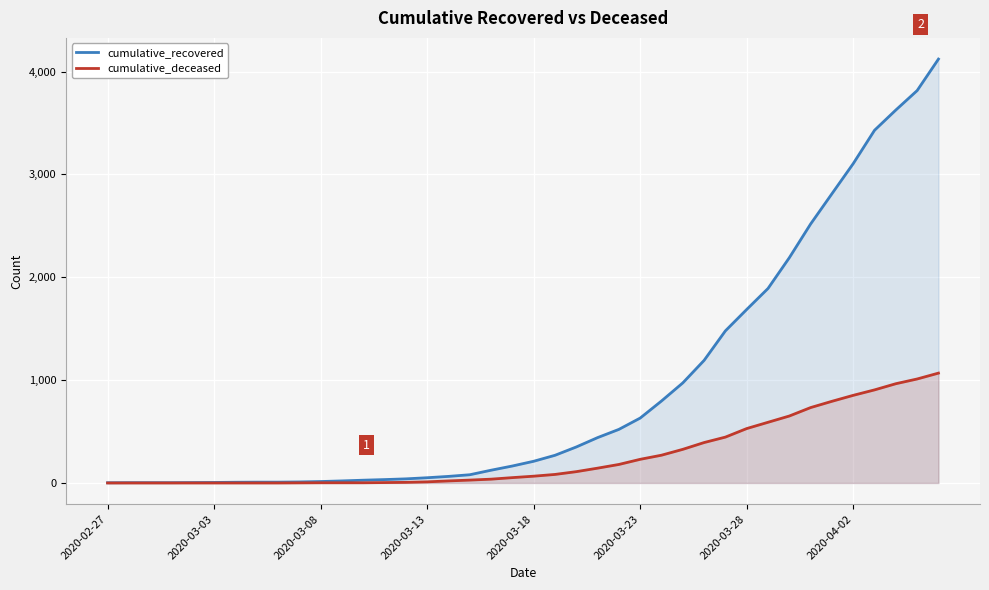

Which series has the largest total across all categories?

cumulative_recovered